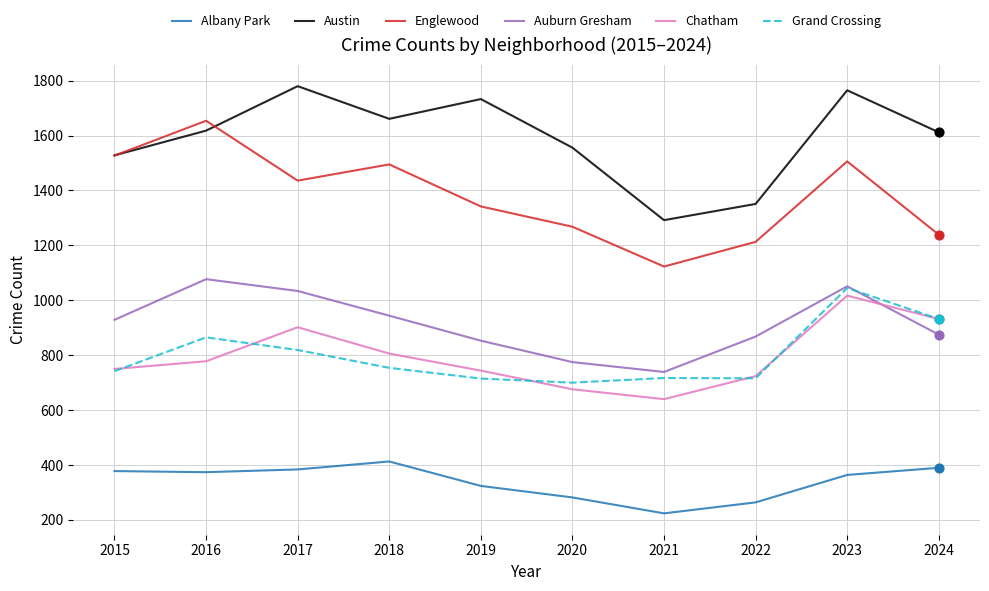

Which series changed the most between 2015 and 2017?

Austin